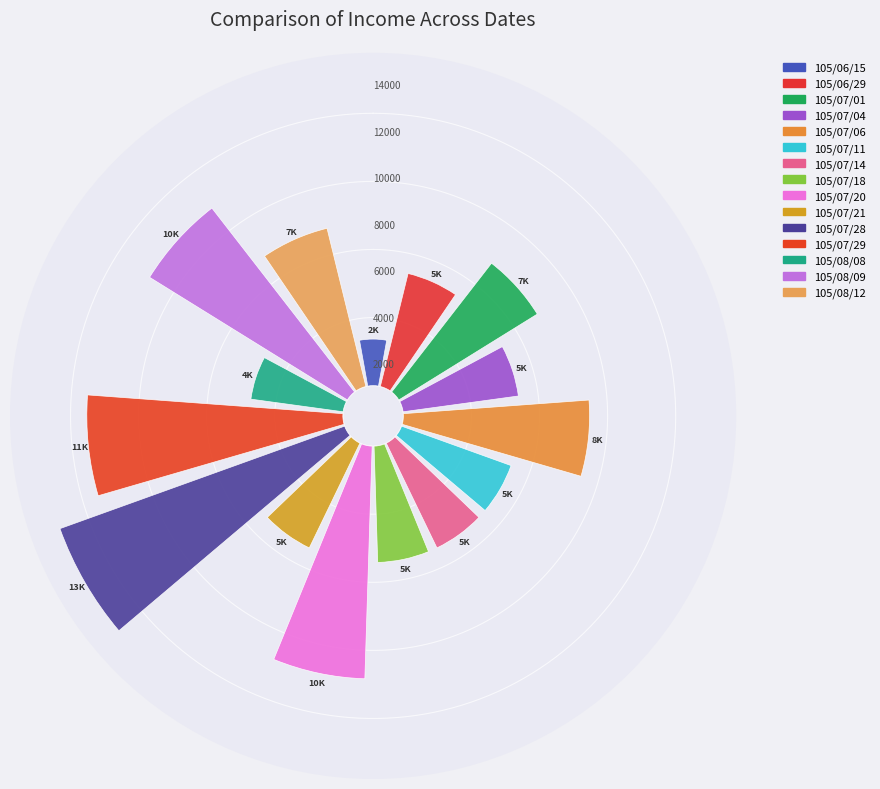

How many slices are in this pie chart?

15